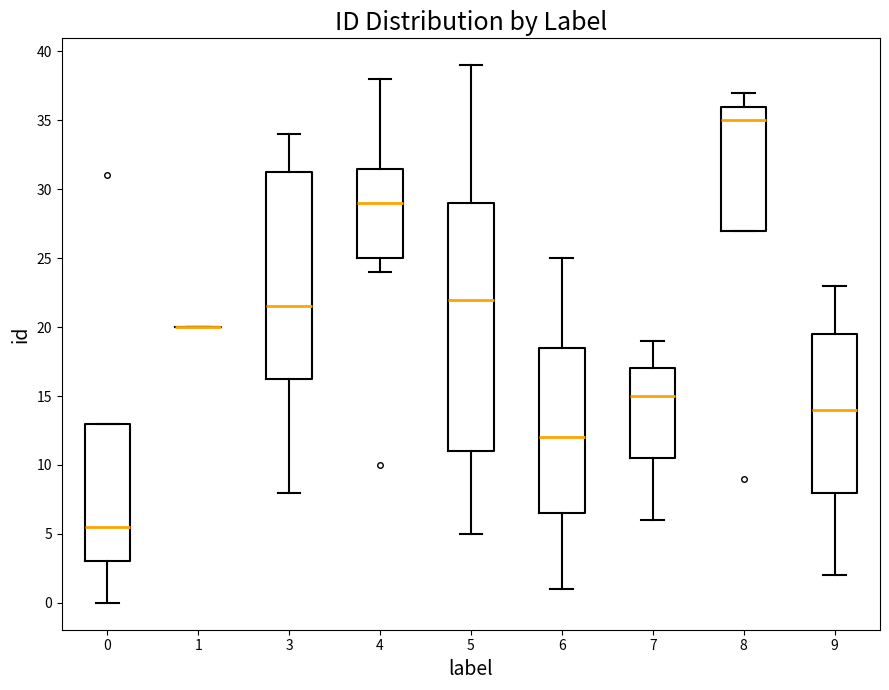

Where does the lower whisker of the box at x = 3 end on the y-axis? The values are not printed on the chart, so give them approximately, as read against the axis.

8.0